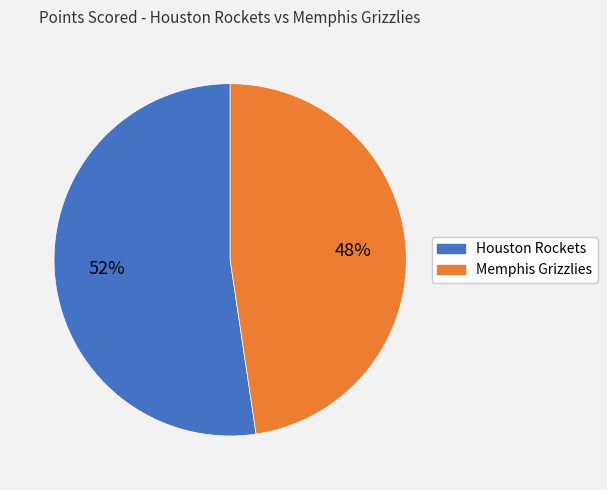

Combined, do Memphis Grizzlies and Houston Rockets account for over 50%?

Yes